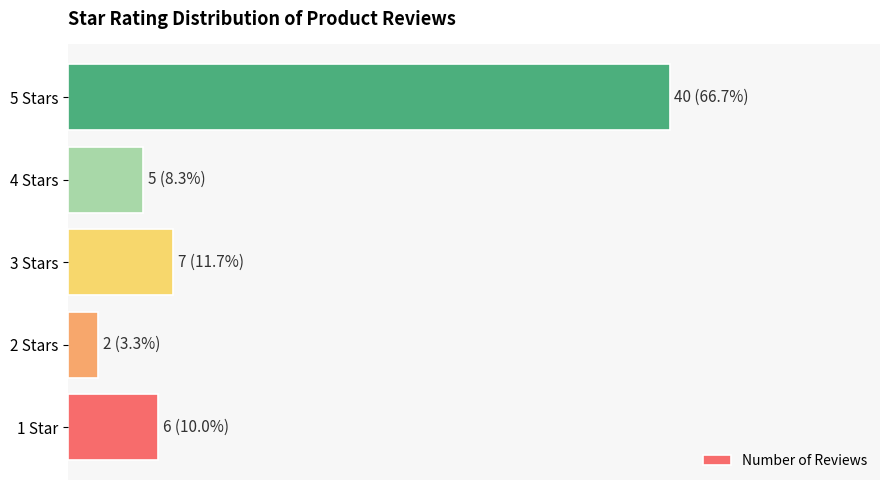

List the labels in order of value, largest first.

5 Stars, 3 Stars, 1 Star, 4 Stars, 2 Stars